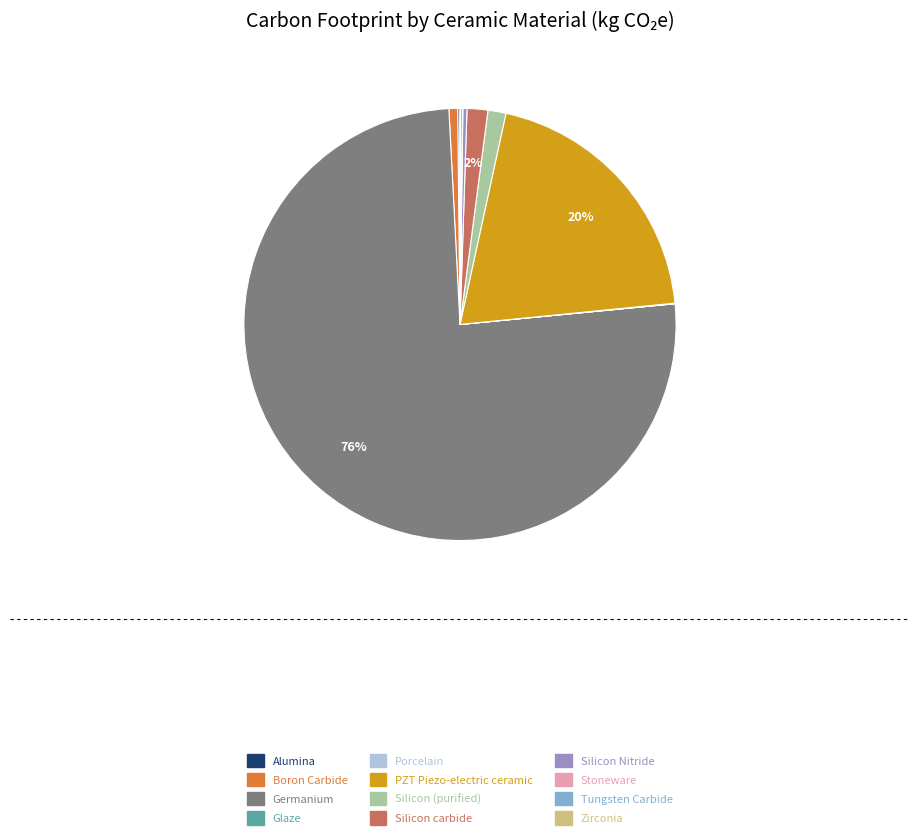

Do Silicon carbide and Silicon (purified) together represent more than half of the pie?

No